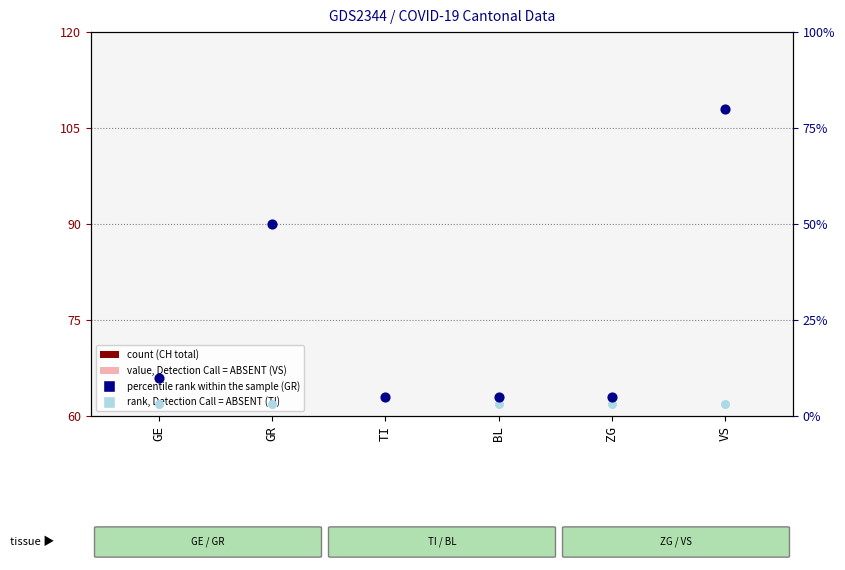

What is the total value across all series at TI?

120